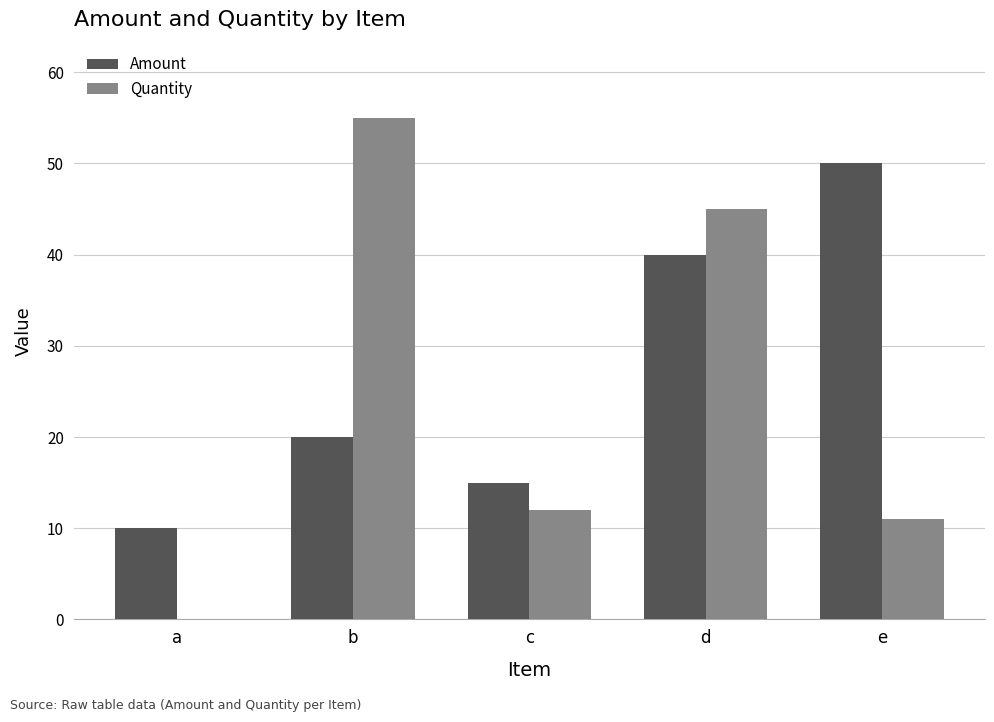

Reading left to right, extract all data points from this chart.

Amount: a=10	b=20	c=15	d=40	e=50
Quantity: a=0	b=55	c=12	d=45	e=11